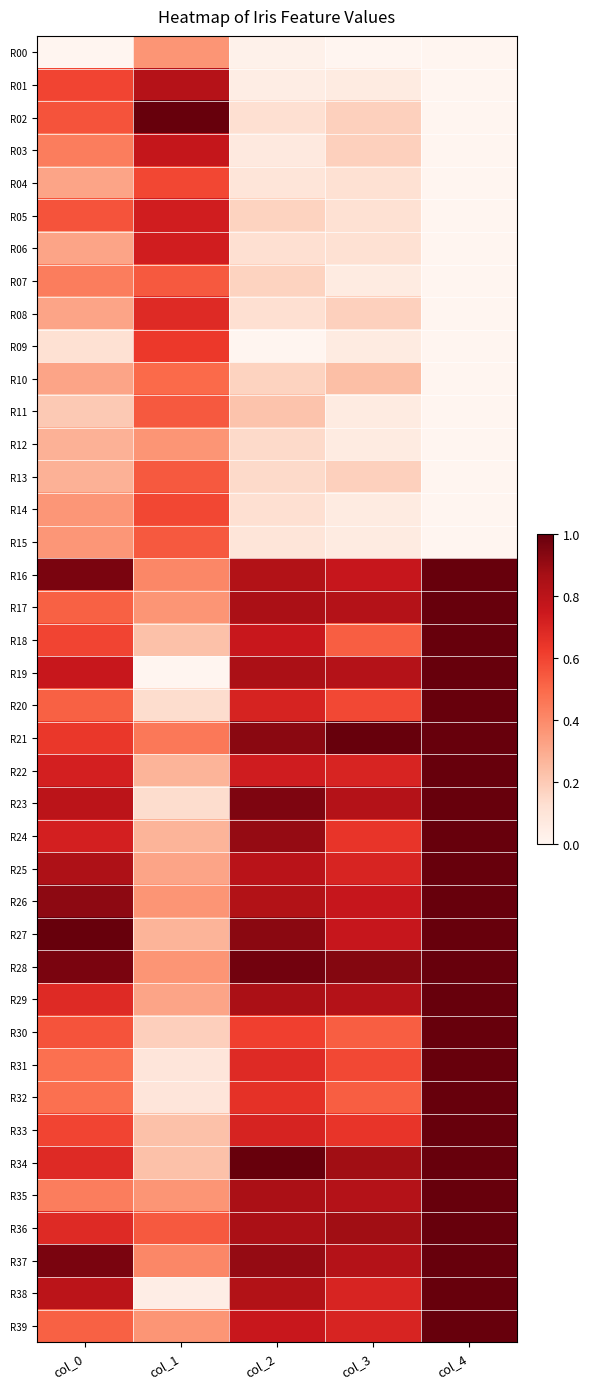

Between col_1 and col_0, which is larger?

col_1